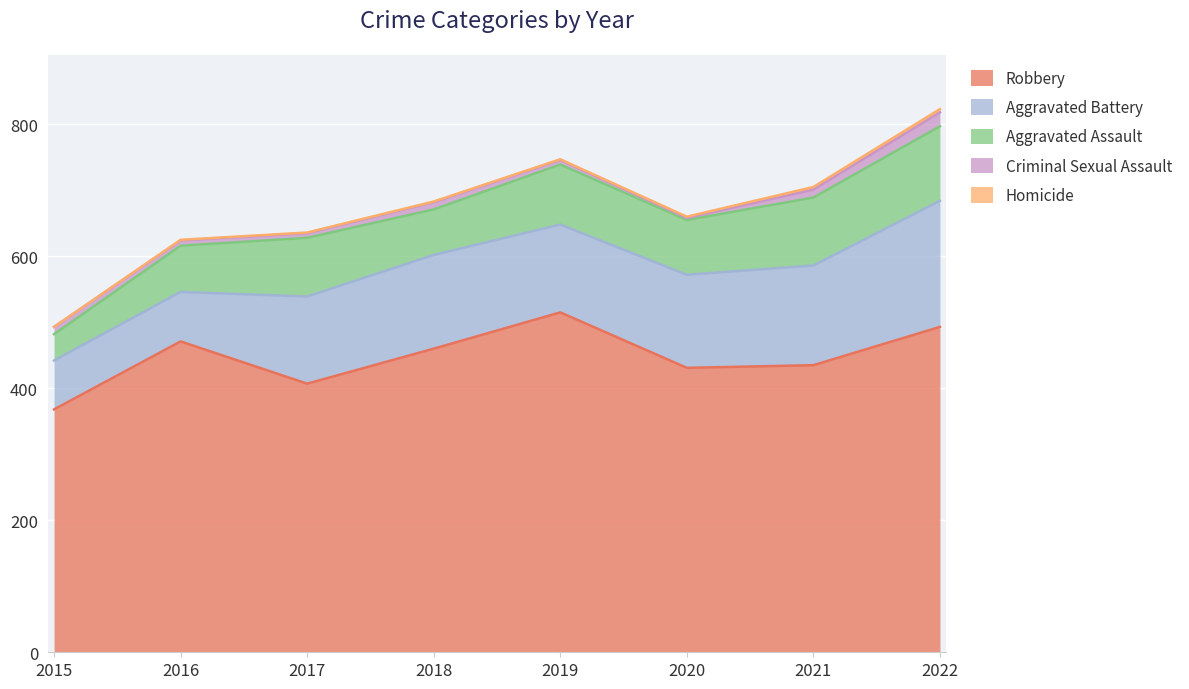

Where does the Robbery series first go above 460?

2016